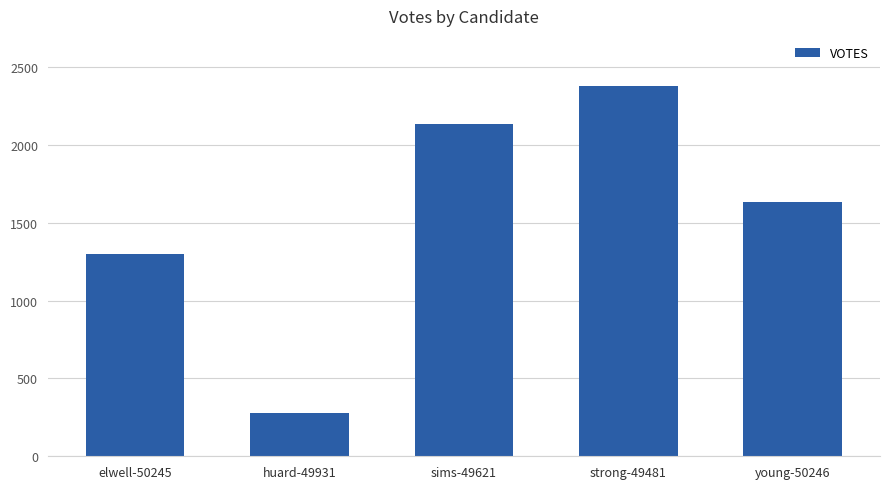

Reading left to right, transcribe all the data shown in this chart.

1298	278	2132	2376	1632